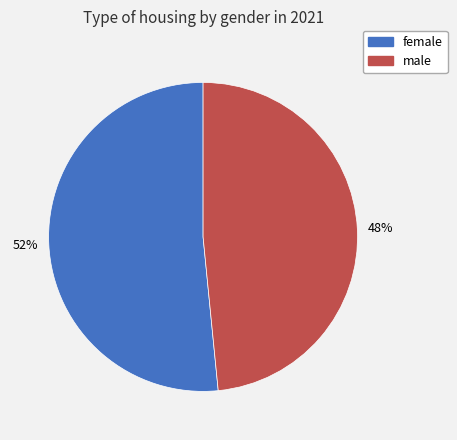

To the nearest percent, what is the combined percentage of female and male?

100%